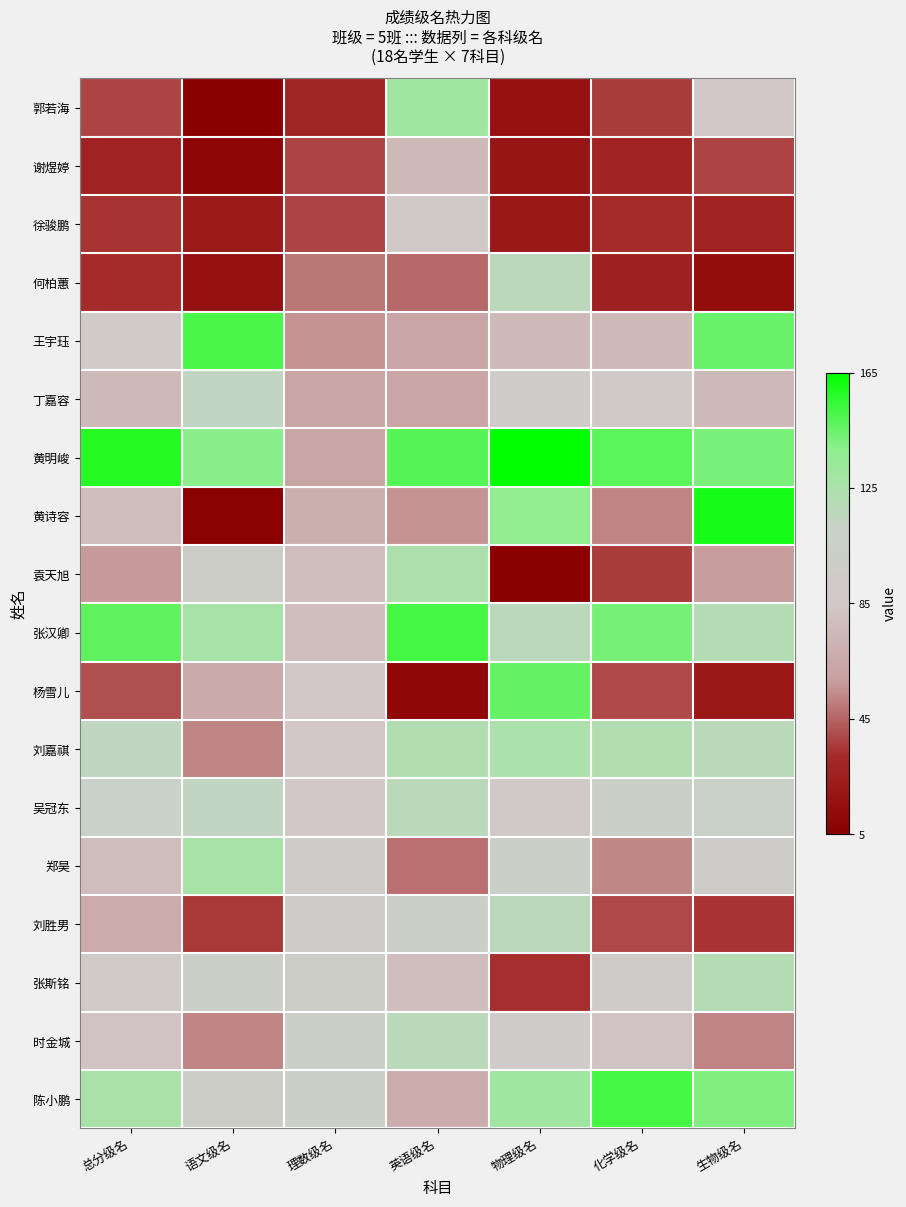

At which category is the sum across all series the highest?

英语级名